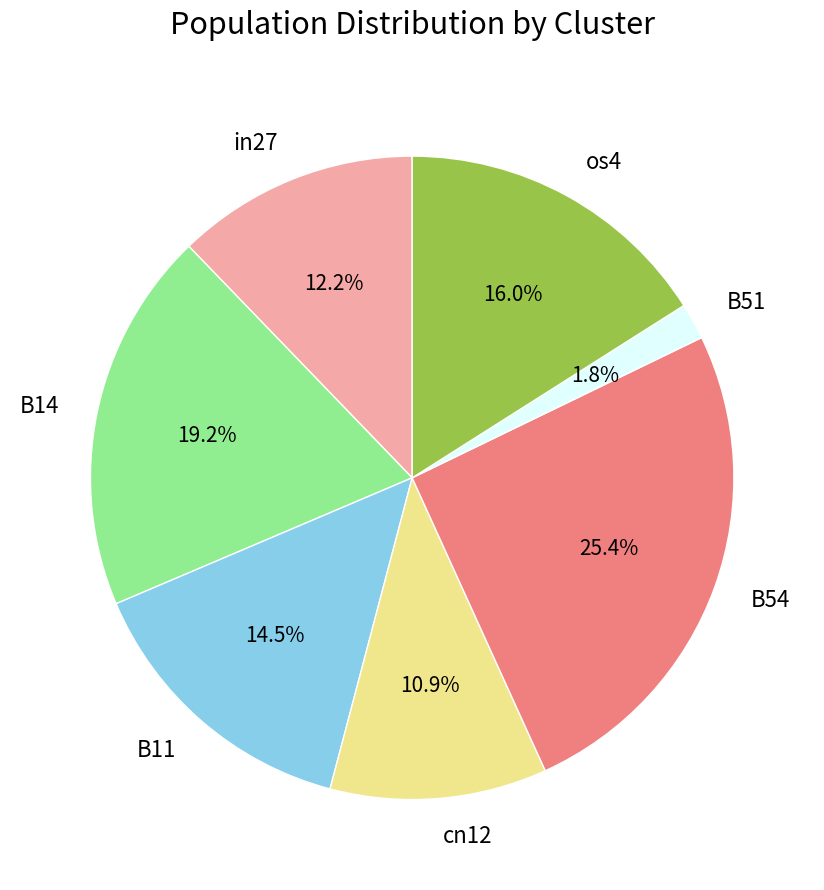

Rank the categories by value from highest to lowest.

B54, B14, os4, B11, in27, cn12, B51